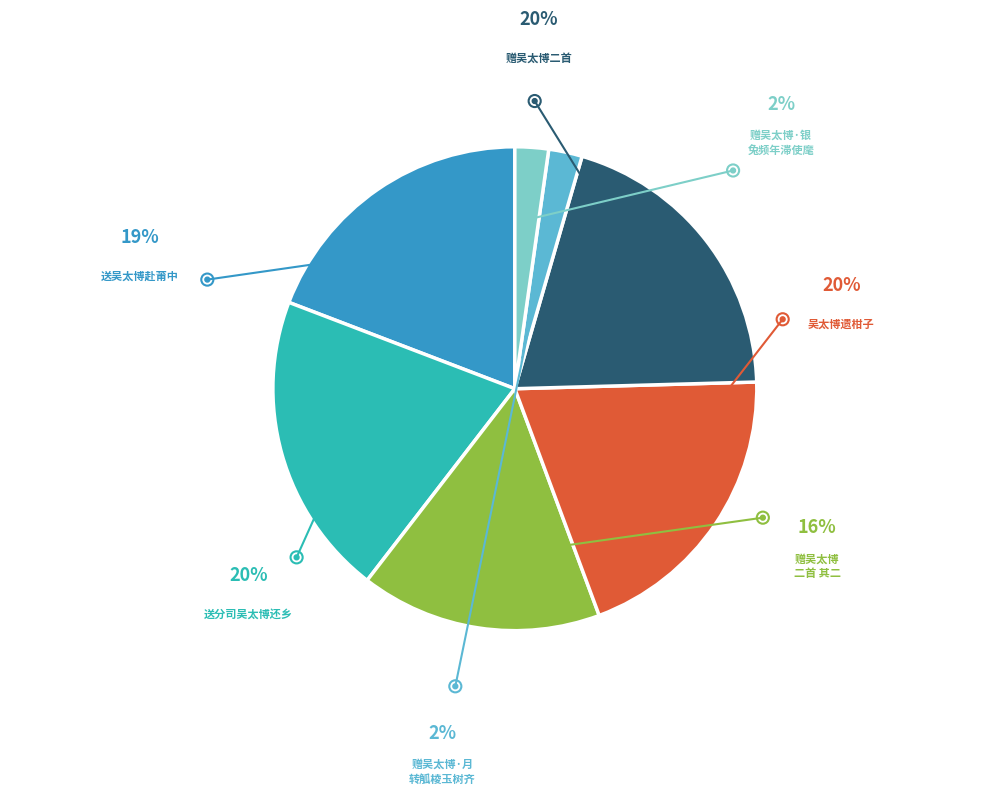

Is there a majority slice in this chart?

No